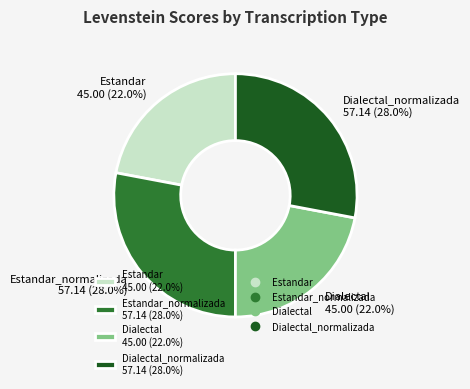

Is there a majority slice in this chart?

No